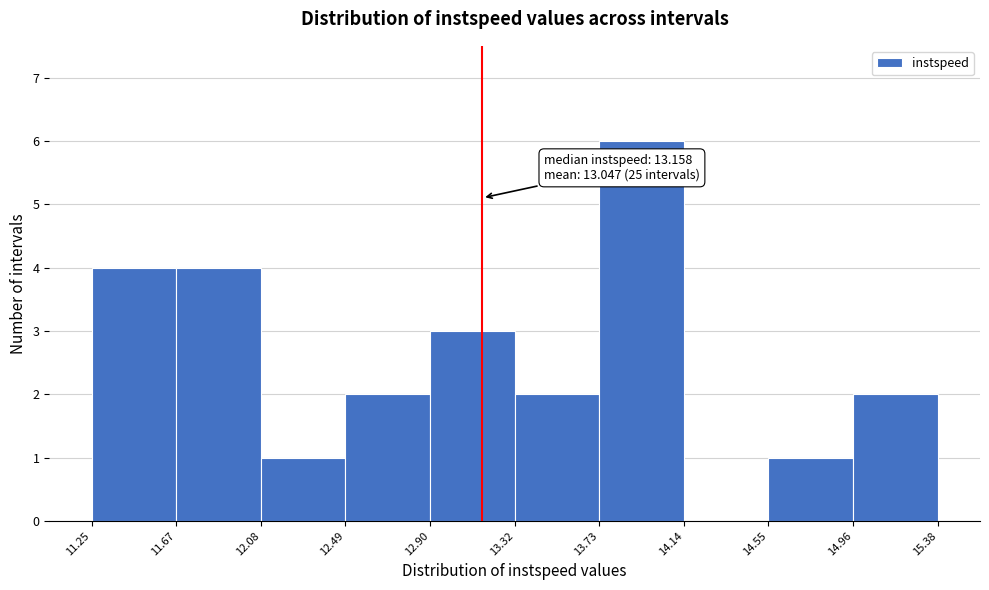

Over which range of the x-axis is the bar tallest?

13.73 to 14.14